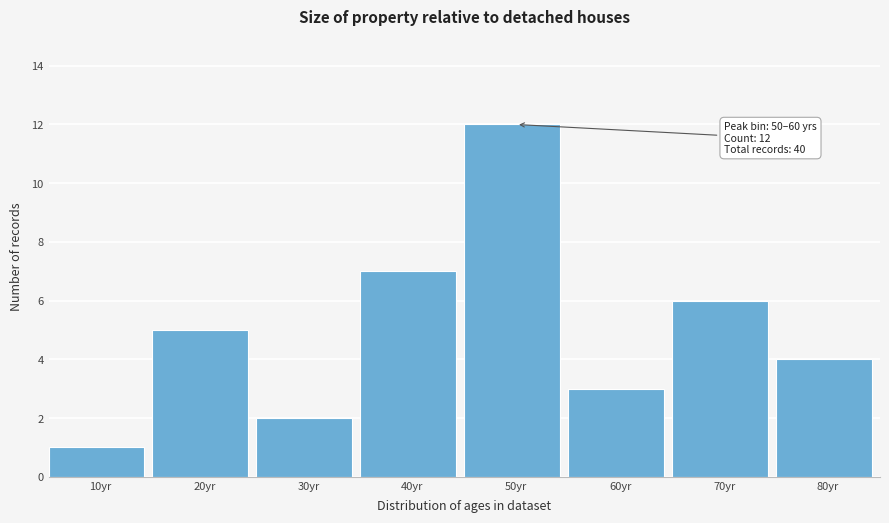

Reading right to left, what are all the values shown in this chart?

4	6	3	12	7	2	5	1